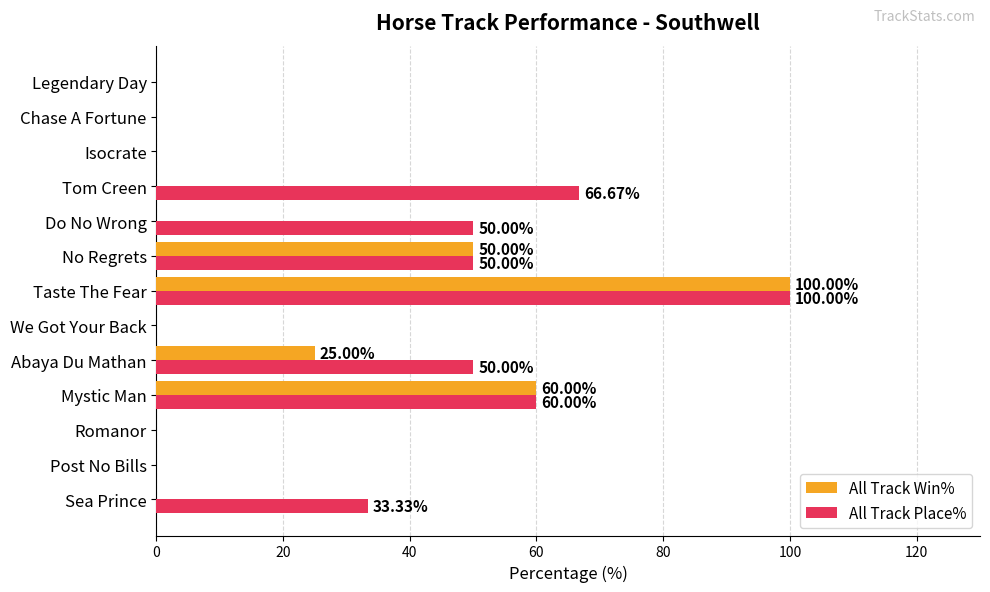

Which series changed the most between Mystic Man and Tom Creen?

All Track Win%